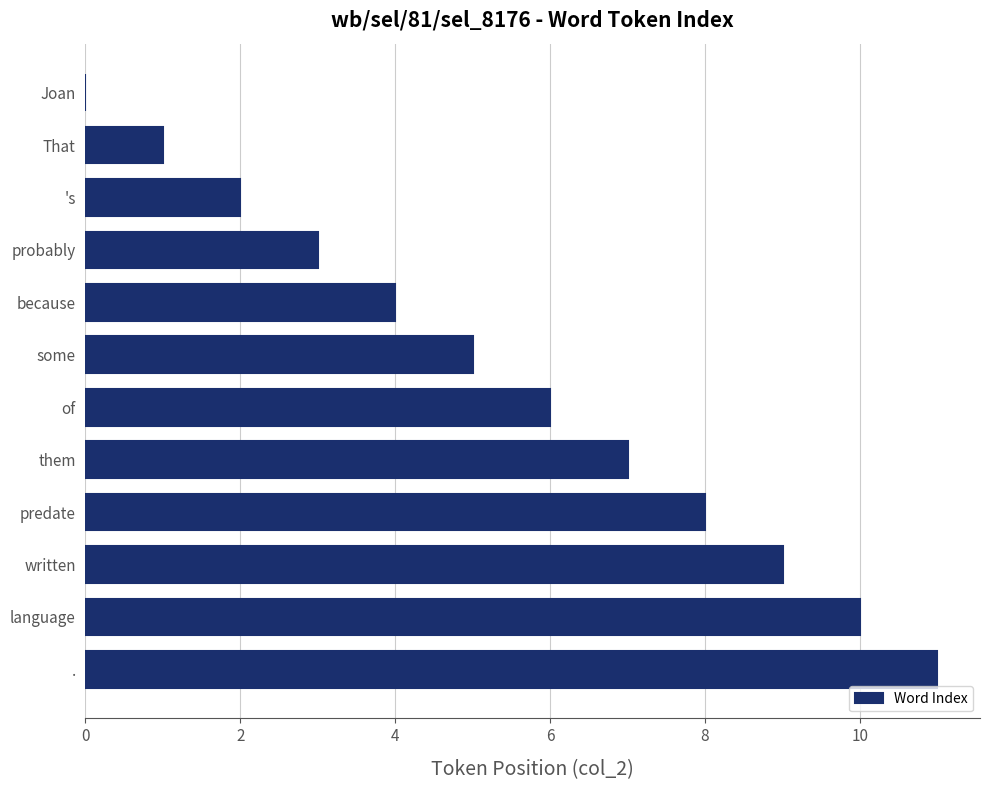

Where is the data nearest to the value 5?

some